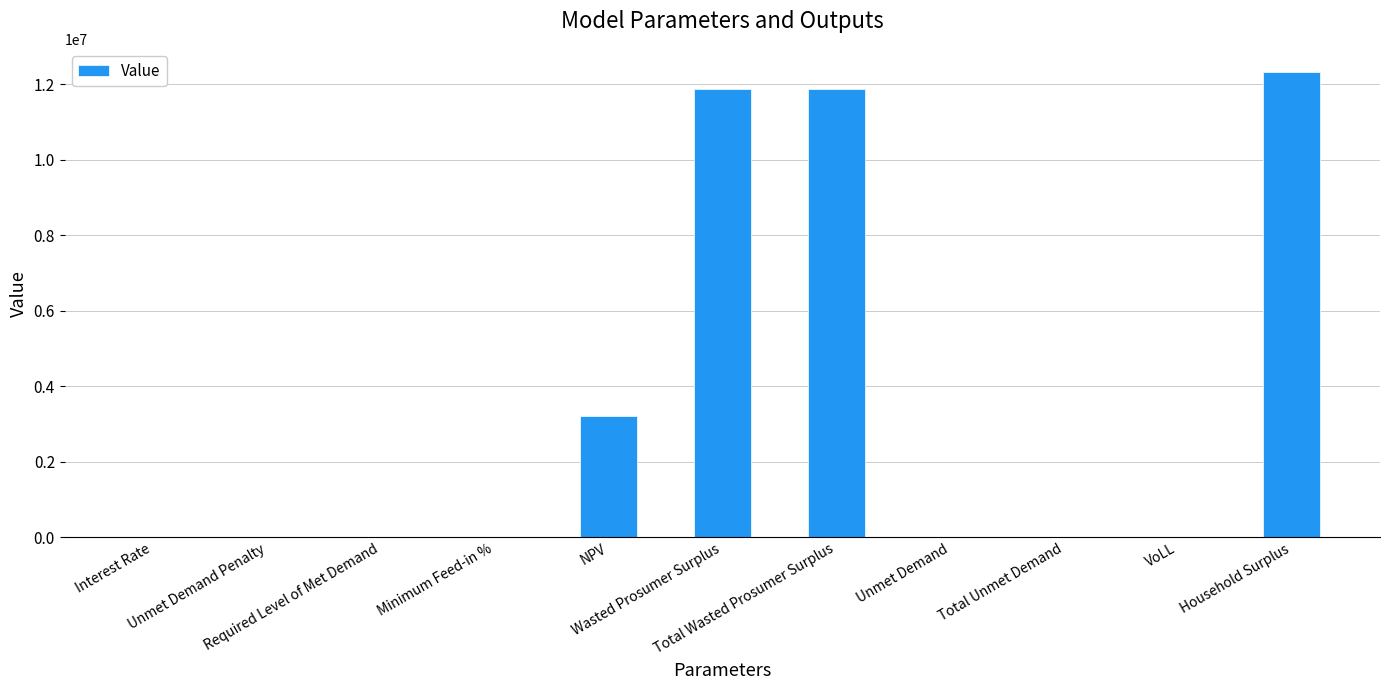

At which label does the data first exceed 4444?

NPV